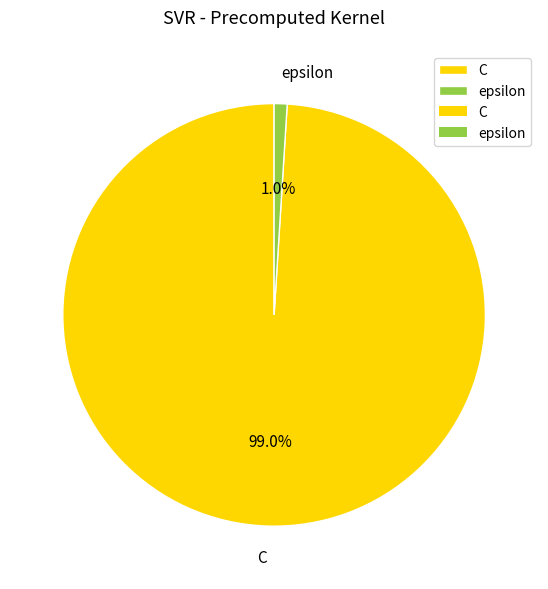

Is there a majority slice in this chart?

Yes